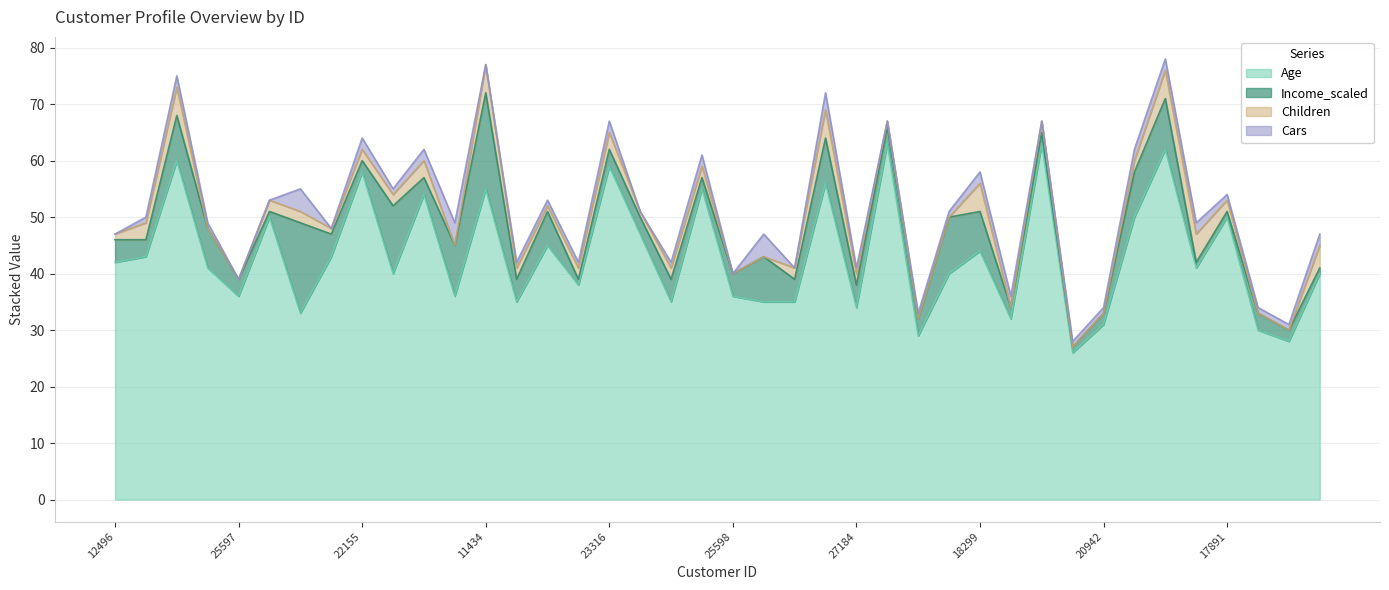

Where is the first local minimum for Income_scaled?

24107